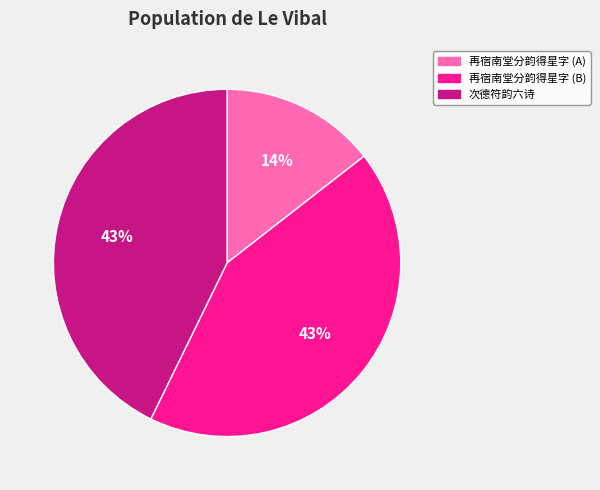

Does any single category account for the majority?

No